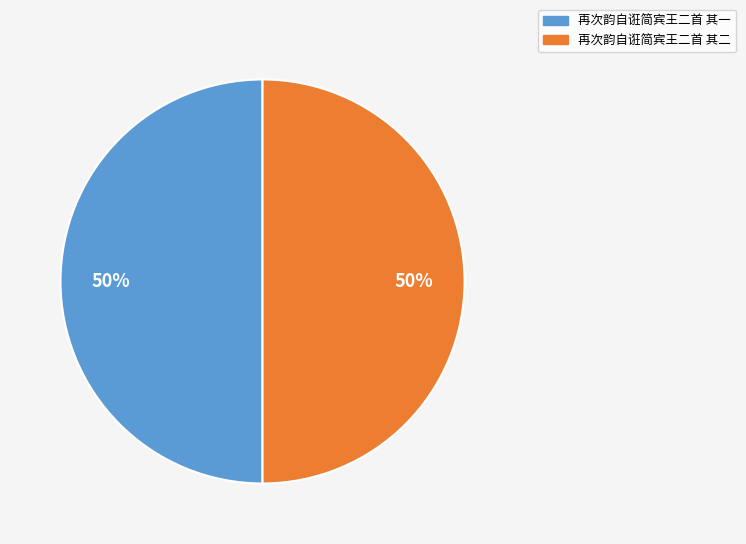

To the nearest percent, what portion does 再次韵自诳简宾王二首 其二 represent?

50%